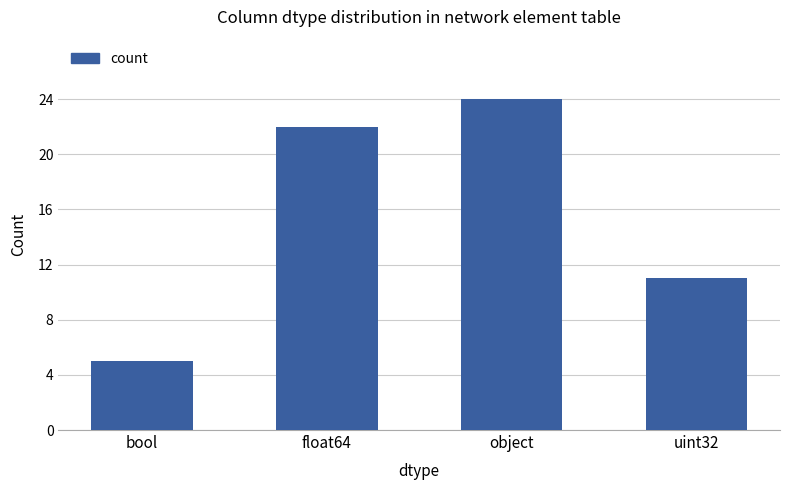

The chart shows a value of 33 at float64. True or false?

False